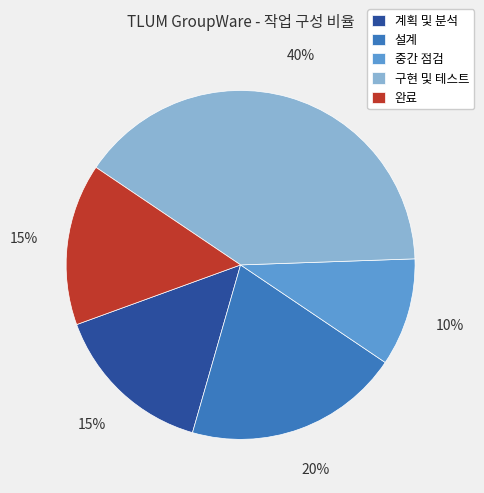

Does any single category account for the majority?

No